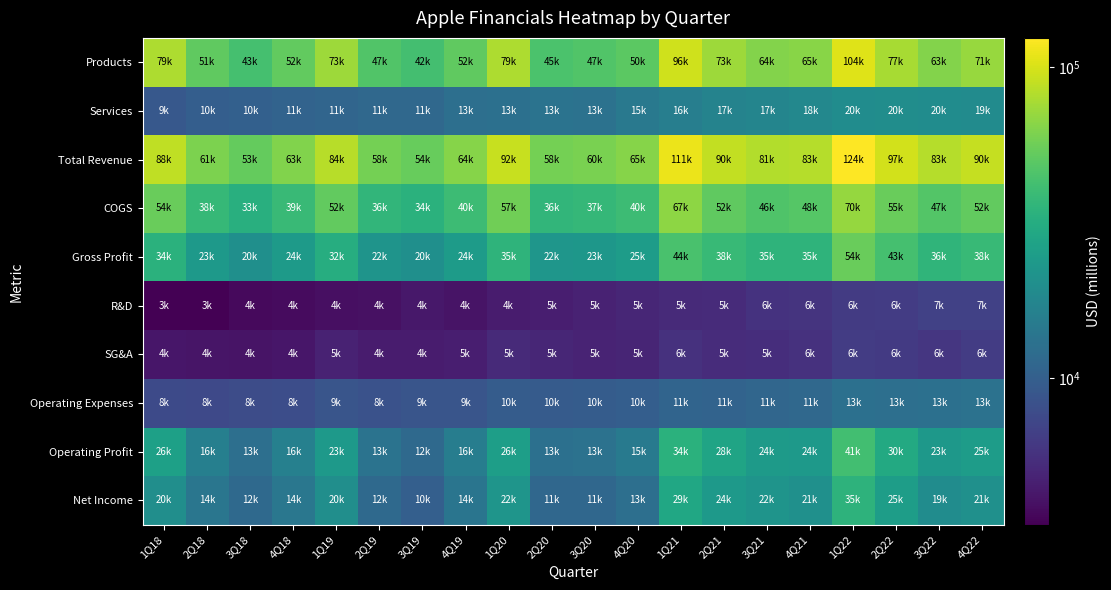

Reading left to right, what are all the values shown in this chart?

Products: 1Q18=79164	2Q18=51287	3Q18=43095	4Q18=52301	1Q19=73435	2Q19=46565	3Q19=42354	4Q19=51529	1Q20=79104	2Q20=44965	3Q20=46529	4Q20=50149	1Q21=95678	2Q21=72683	3Q21=63948	4Q21=65083	1Q22=104429	2Q22=77457	3Q22=63355	4Q22=70958
Services: 1Q18=9129	2Q18=9850	3Q18=10170	4Q18=10599	1Q19=10875	2Q19=11450	3Q19=11455	4Q19=12511	1Q20=12715	2Q20=13348	3Q20=13156	4Q20=14549	1Q21=15761	2Q21=16901	3Q21=17486	4Q21=18277	1Q22=19516	2Q22=19821	3Q22=19604	4Q22=19188
Total Revenue: 1Q18=88293	2Q18=61137	3Q18=53265	4Q18=62900	1Q19=84310	2Q19=58015	3Q19=53809	4Q19=64040	1Q20=91819	2Q20=58313	3Q20=59685	4Q20=64698	1Q21=111439	2Q21=89584	3Q21=81434	4Q21=83360	1Q22=123945	2Q22=97278	3Q22=82959	4Q22=90146
COGS: 1Q18=54381	2Q18=37715	3Q18=32844	4Q18=38816	1Q19=52279	2Q19=36194	3Q19=33582	4Q19=39727	1Q20=56602	2Q20=35943	3Q20=37005	4Q20=40009	1Q21=67111	2Q21=51505	3Q21=46179	4Q21=48186	1Q22=69702	2Q22=54719	3Q22=47074	4Q22=52051
Gross Profit: 1Q18=33912	2Q18=23422	3Q18=20421	4Q18=24084	1Q19=32031	2Q19=21821	3Q19=20227	4Q19=24313	1Q20=35217	2Q20=22370	3Q20=22680	4Q20=24689	1Q21=44328	2Q21=38079	3Q21=35255	4Q21=35174	1Q22=54243	2Q22=42559	3Q22=35885	4Q22=38095
R&D: 1Q18=3407	2Q18=3378	3Q18=3701	4Q18=3750	1Q19=3902	2Q19=3948	3Q19=4257	4Q19=4110	1Q20=4451	2Q20=4565	3Q20=4758	4Q20=4978	1Q21=5163	2Q21=5262	3Q21=5717	4Q21=5772	1Q22=6306	2Q22=6387	3Q22=6797	4Q22=6761
SG&A: 1Q18=4231	2Q18=4150	3Q18=4108	4Q18=4216	1Q19=4783	2Q19=4458	3Q19=4426	4Q19=4578	1Q20=5197	2Q20=4952	3Q20=4831	4Q20=4936	1Q21=5631	2Q21=5314	3Q21=5412	4Q21=5616	1Q22=6449	2Q22=6193	3Q22=6012	4Q22=6440
Operating Expenses: 1Q18=7638	2Q18=7528	3Q18=7809	4Q18=7966	1Q19=8685	2Q19=8406	3Q19=8683	4Q19=8688	1Q20=9648	2Q20=9517	3Q20=9589	4Q20=9914	1Q21=10794	2Q21=10576	3Q21=11129	4Q21=11388	1Q22=12755	2Q22=12580	3Q22=12809	4Q22=13201
Operating Profit: 1Q18=26274	2Q18=15894	3Q18=12612	4Q18=16118	1Q19=23346	2Q19=13415	3Q19=11544	4Q19=15625	1Q20=25569	2Q20=12853	3Q20=13091	4Q20=14775	1Q21=33534	2Q21=27503	3Q21=24126	4Q21=23786	1Q22=41488	2Q22=29979	3Q22=23076	4Q22=24894
Net Income: 1Q18=20065	2Q18=13822	3Q18=11519	4Q18=14125	1Q19=19965	2Q19=11561	3Q19=10044	4Q19=13686	1Q20=22236	2Q20=11249	3Q20=11253	4Q20=12673	1Q21=28755	2Q21=23630	3Q21=21744	4Q21=20551	1Q22=34630	2Q22=25010	3Q22=19442	4Q22=20721